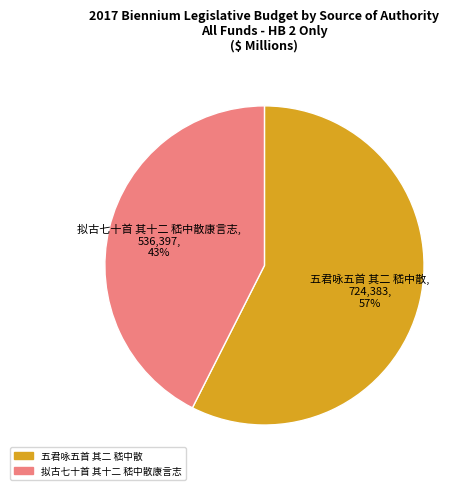

True or false: 五君咏五首 其二 嵇中散 accounts for 52% of the total.

False